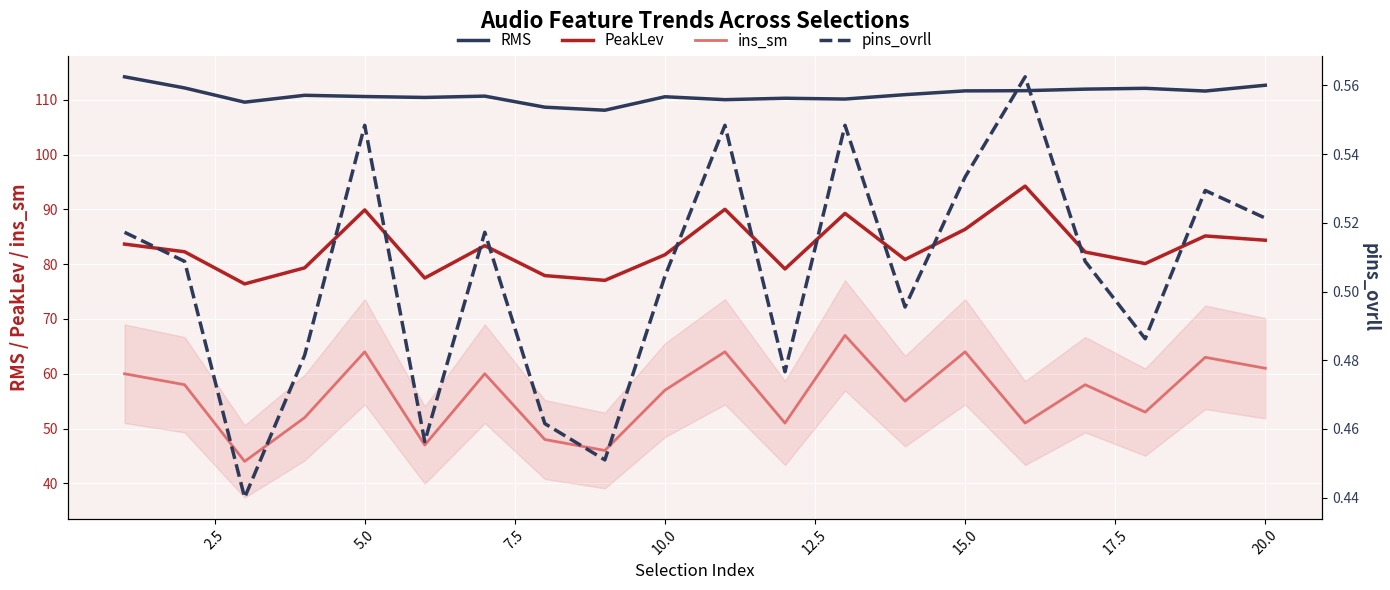

True or false: RMS and PeakLev cross at least once.

False